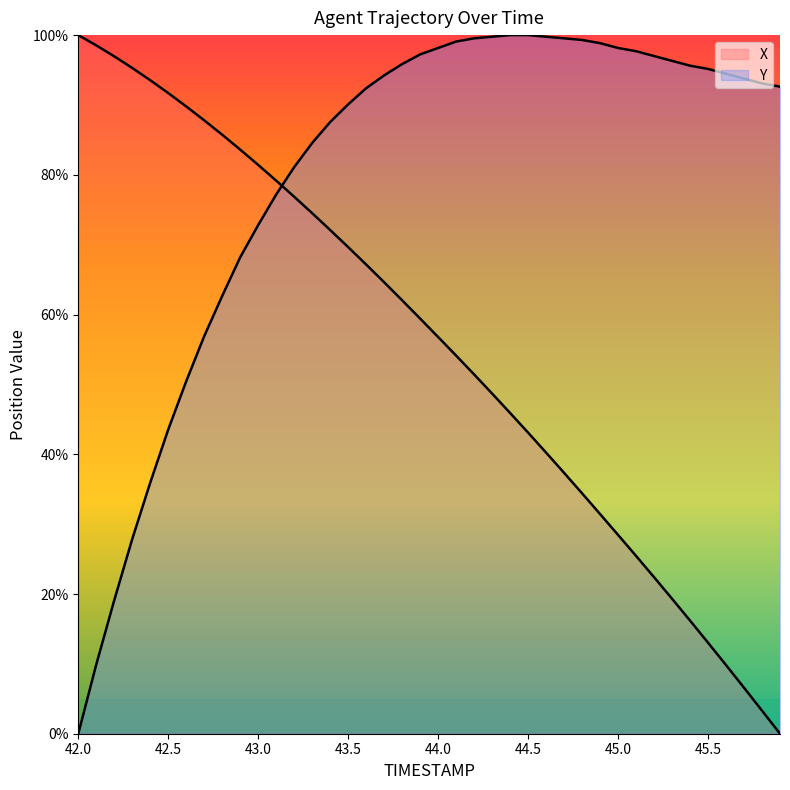

How many data points in Y are above 94?

20